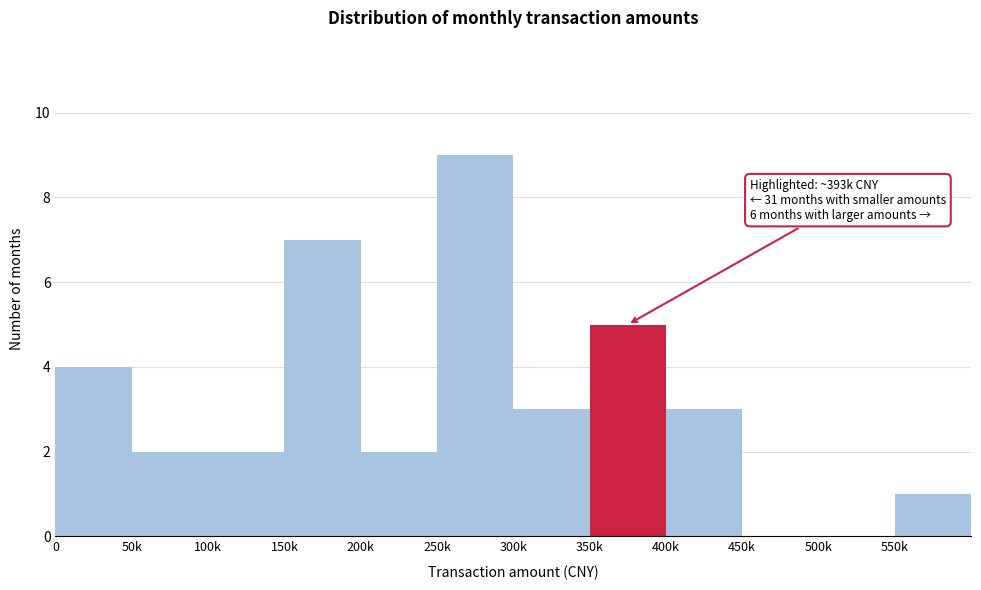

Reading right to left, extract all data points from this chart.

550k=1	500k=0	450k=0	400k=3	350k=5	300k=3	250k=9	200k=2	150k=7	100k=2	50k=2	0=4